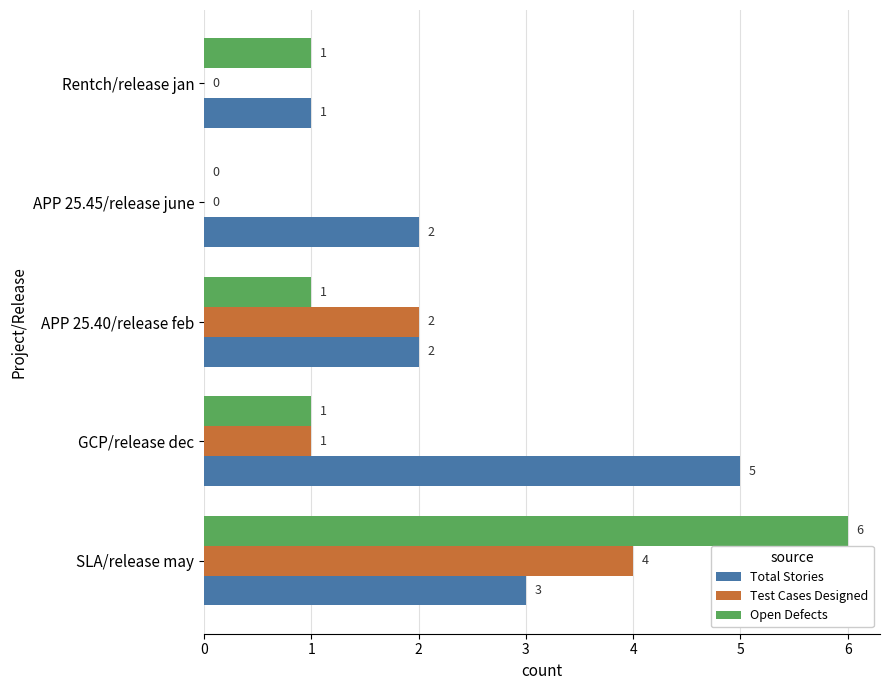

How many Total Stories values are between 2 and 3?

3